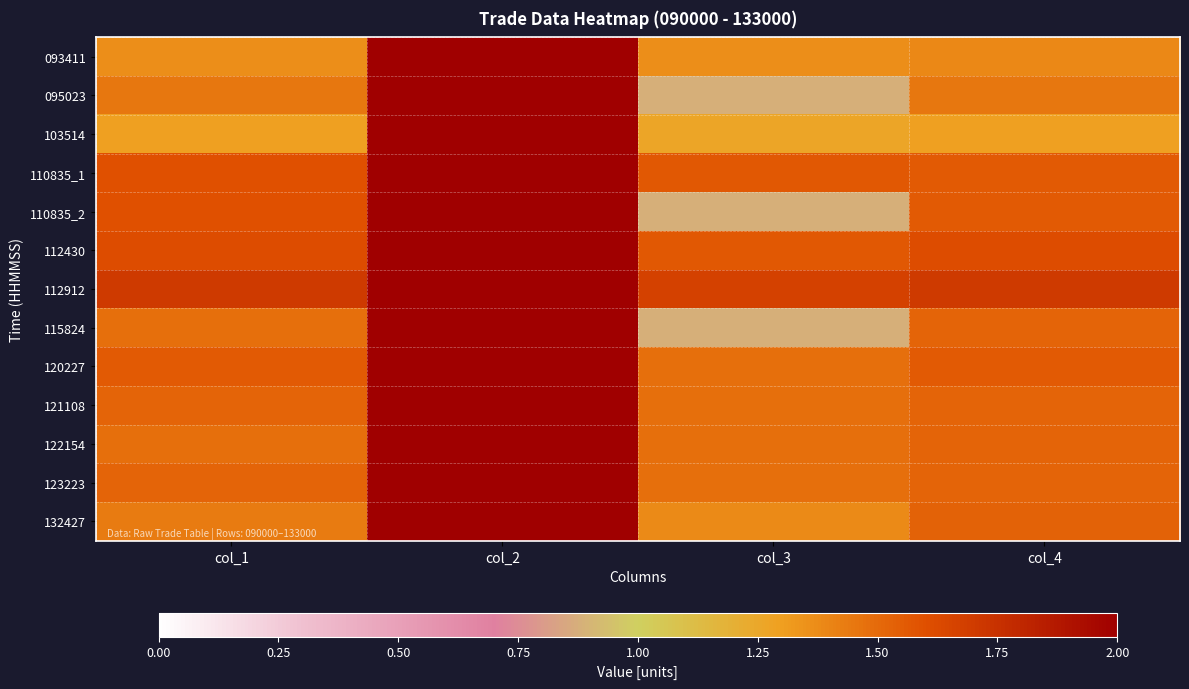

List the series in order of their peak value, highest first.

093411, 095023, 103514, 110835_1, 110835_2, 112430, 112912, 115824, 120227, 121108, 122154, 123223, 132427